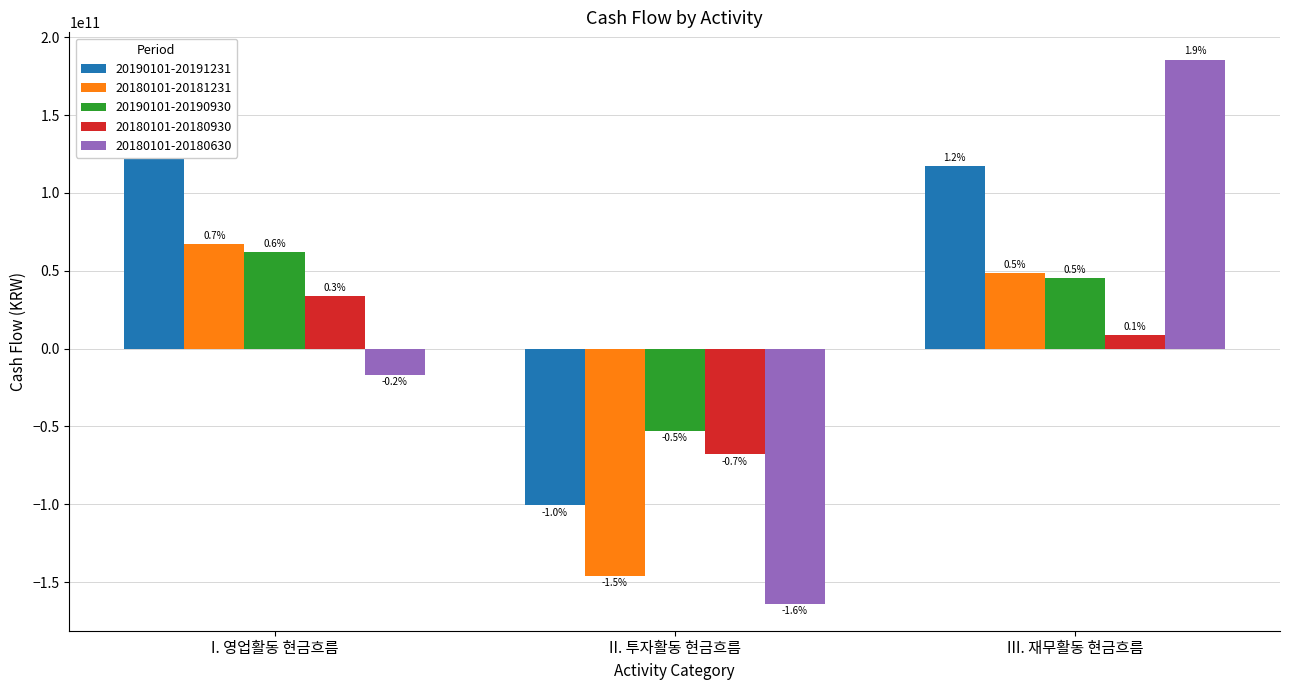

What are all the series names shown in the legend?

20190101-20191231, 20180101-20181231, 20190101-20190930, 20180101-20180930, 20180101-20180630